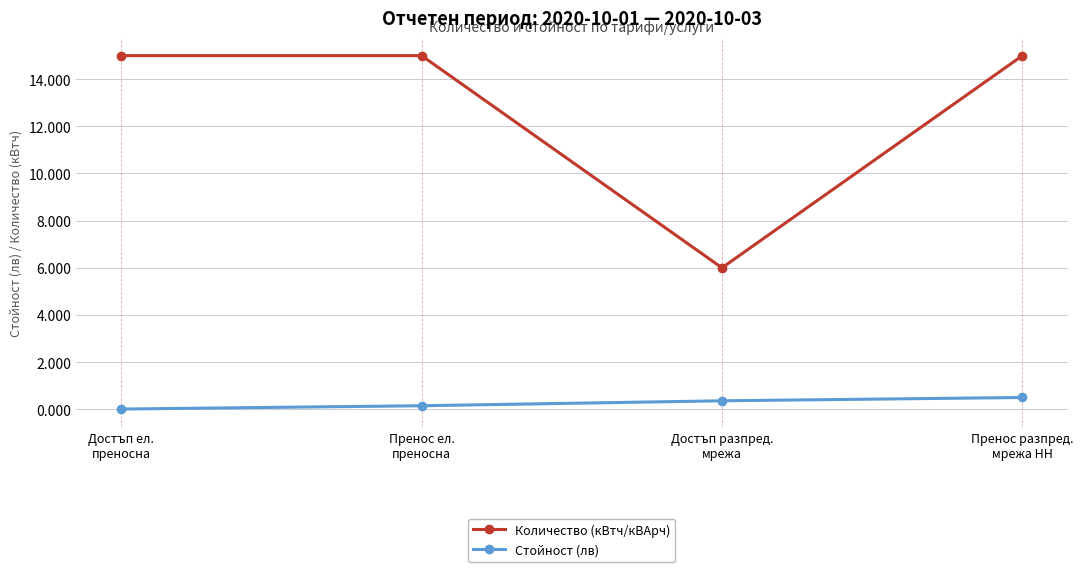

Rank the series by their maximum value, from lowest to highest.

Стойност (лв), Количество (кВтч/кВАрч)